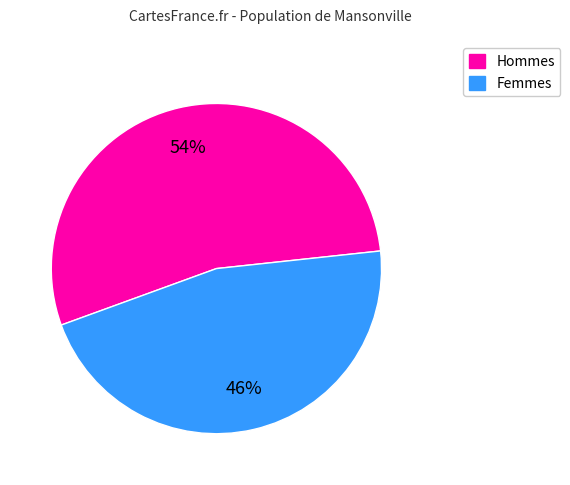

Does any single category account for the majority?

Yes